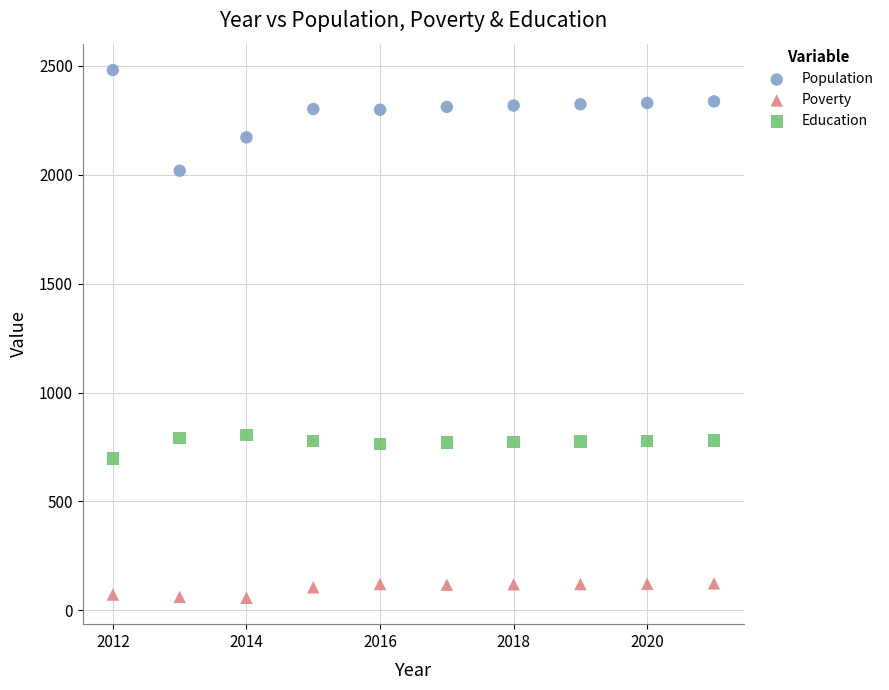

Across all data points, what is the range of X values (max minus min)?

9